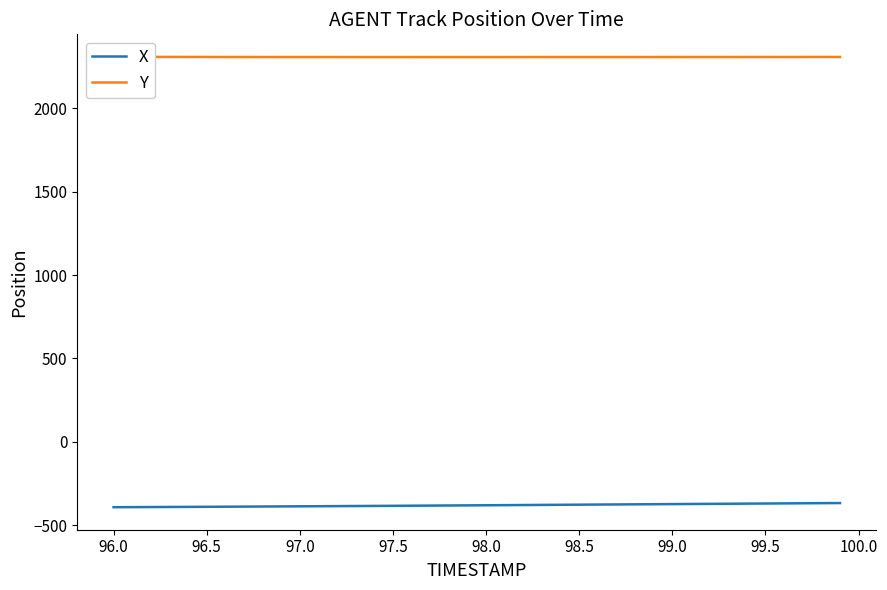

True or false: Y has more than 1 interior local peaks.

False